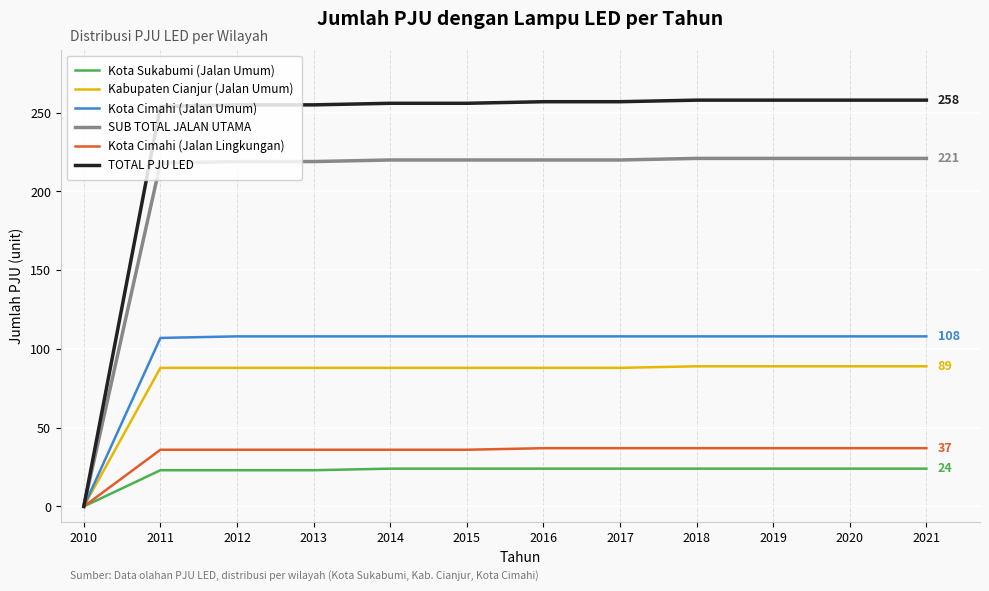

What is the maximum value shown in the chart?

258